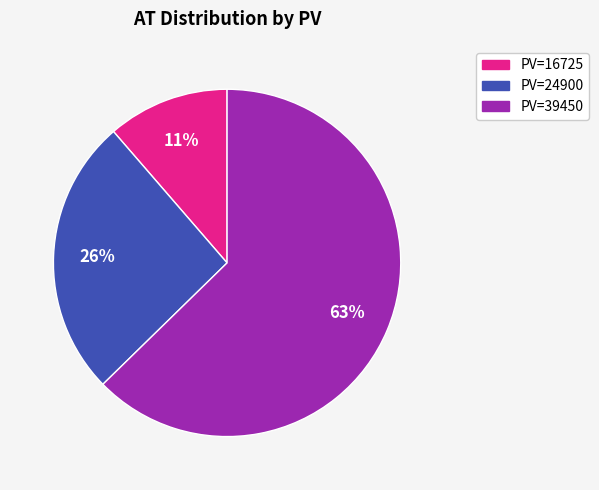

Combined, do PV=24900 and PV=39450 account for over 50%?

Yes